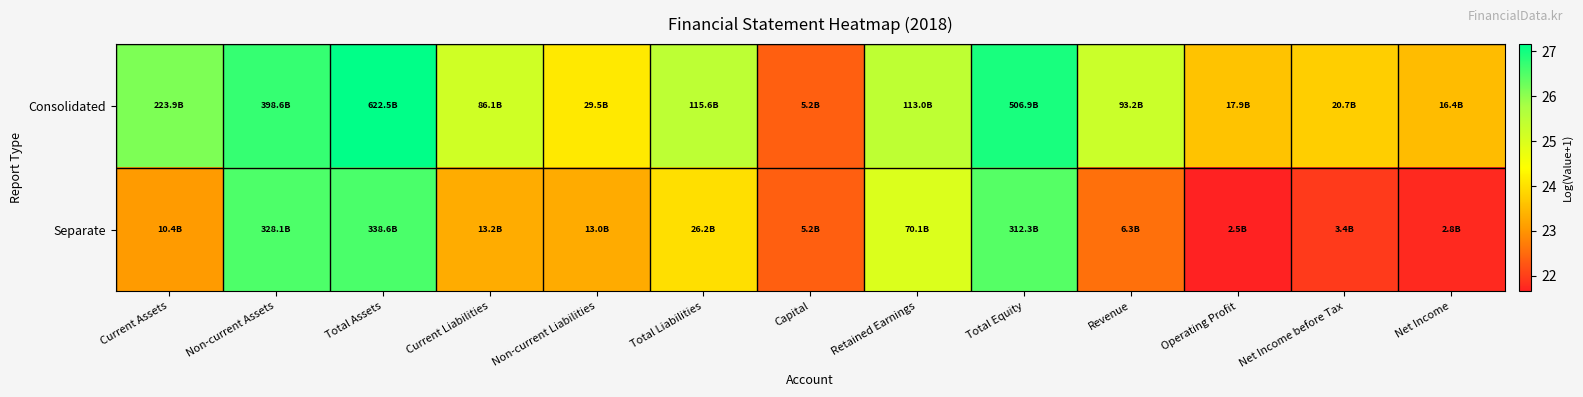

At which category does the chart reach its peak across all series?

Total Assets